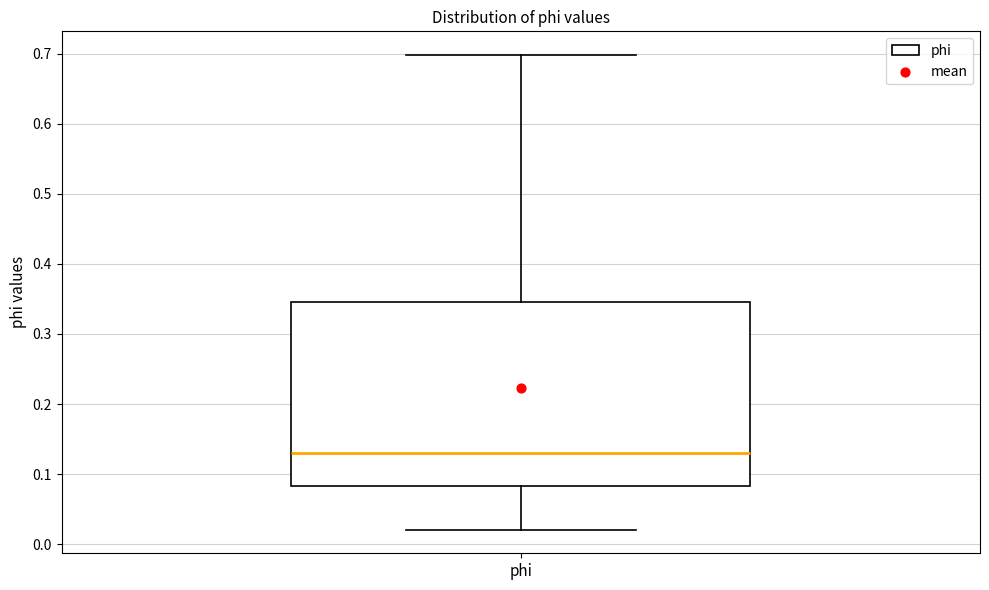

Where does the upper whisker of the box for phi end on the y-axis? The values are not printed on the chart, so give them approximately, as read against the axis.

0.70